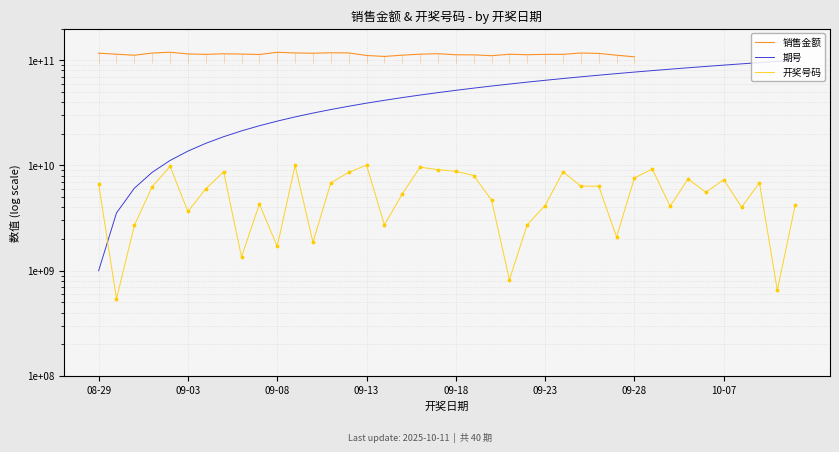

Which series reaches the minimum Y coordinate?

开奖号码